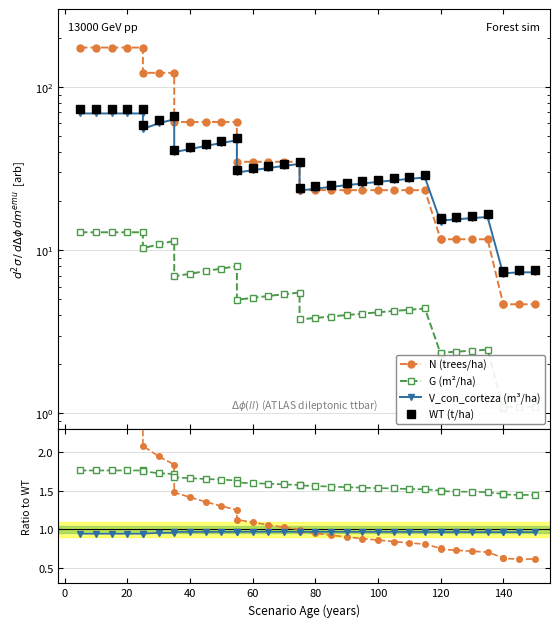

At which label does N (trees/ha) reach its peak?

5